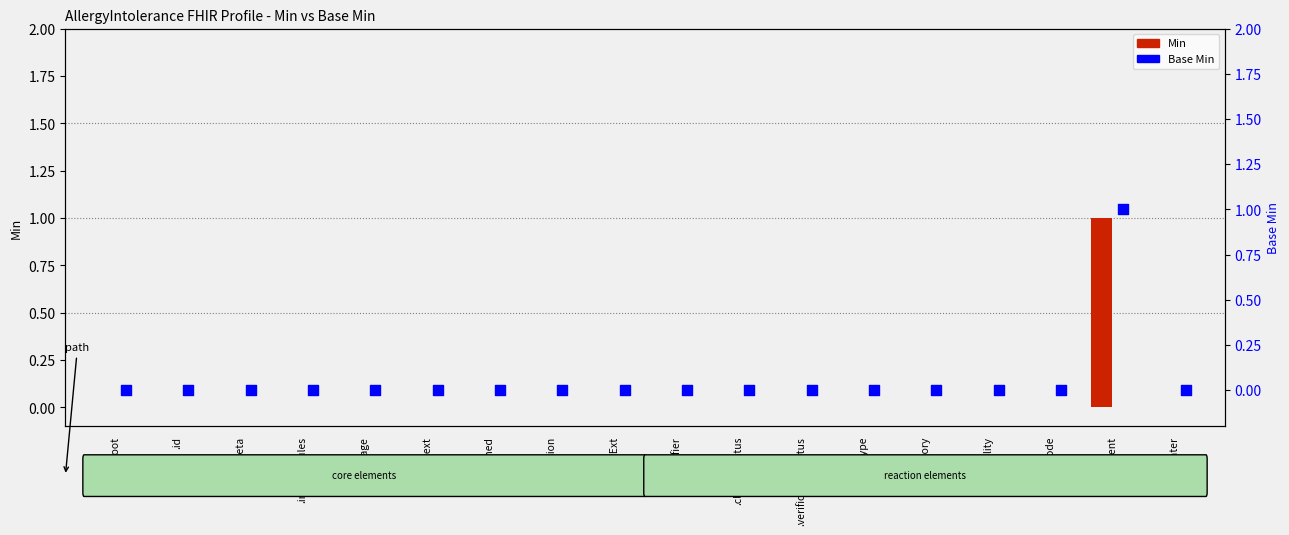

At which category is the sum across all series the highest?

.patient